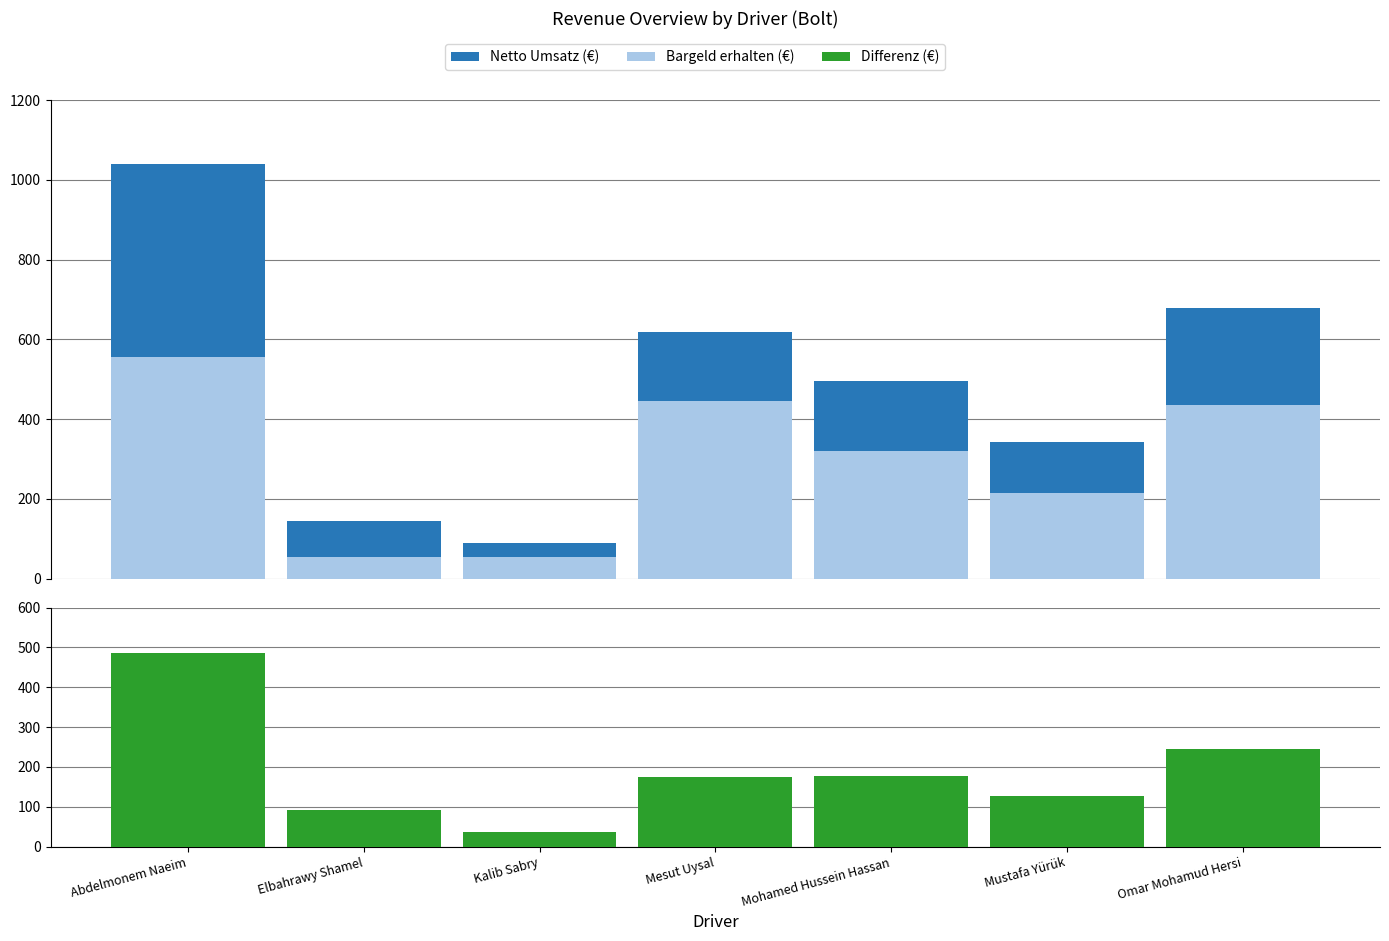

Are the bars grouped side by side (vs. stacked)?

Yes